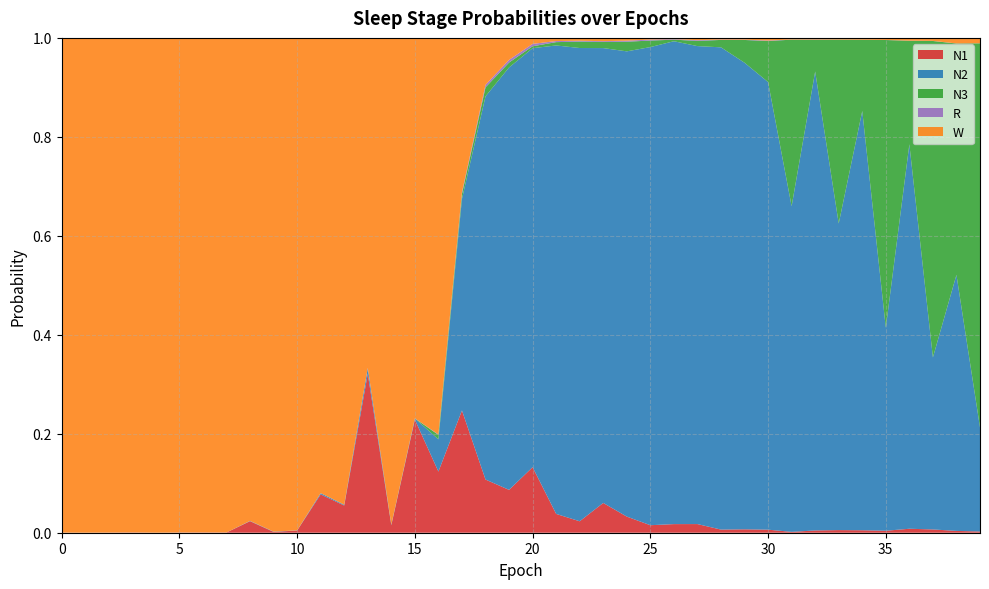

Reading left to right, list all the values displayed in this chart.

N1: 0=0.0	1=0.0	2=0.0	3=0.0	4=0.0	5=0.0	6=0.0	7=0.0	8=0.0	9=0.0	10=0.0	11=0.1	12=0.1	13=0.3	14=0.0	15=0.2	16=0.1	17=0.2	18=0.1	19=0.1	20=0.1	21=0.0	22=0.0	23=0.1	24=0.0	25=0.0	26=0.0	27=0.0	28=0.0	29=0.0	30=0.0	31=0.0	32=0.0	33=0.0	34=0.0	35=0.0	36=0.0	37=0.0	38=0.0	39=0.0
N2: 0=0.0	1=0.0	2=0.0	3=0.0	4=0.0	5=0.0	6=0.0	7=0.0	8=0.0	9=0.0	10=0.0	11=0.0	12=0.0	13=0.0	14=0.0	15=0.0	16=0.1	17=0.4	18=0.8	19=0.9	20=0.8	21=0.9	22=1.0	23=0.9	24=0.9	25=1.0	26=1.0	27=1.0	28=1.0	29=0.9	30=0.9	31=0.7	32=0.9	33=0.6	34=0.8	35=0.4	36=0.8	37=0.3	38=0.5	39=0.2
N3: 0=0.0	1=0.0	2=0.0	3=0.0	4=0.0	5=0.0	6=0.0	7=0.0	8=0.0	9=0.0	10=0.0	11=0.0	12=0.0	13=0.0	14=0.0	15=0.0	16=0.0	17=0.0	18=0.0	19=0.0	20=0.0	21=0.0	22=0.0	23=0.0	24=0.0	25=0.0	26=0.0	27=0.0	28=0.0	29=0.0	30=0.1	31=0.3	32=0.1	33=0.4	34=0.1	35=0.6	36=0.2	37=0.6	38=0.5	39=0.8
R: 0=0.0	1=0.0	2=0.0	3=0.0	4=0.0	5=0.0	6=0.0	7=0.0	8=0.0	9=0.0	10=0.0	11=0.0	12=0.0	13=0.0	14=0.0	15=0.0	16=0.0	17=0.0	18=0.0	19=0.0	20=0.0	21=0.0	22=0.0	23=0.0	24=0.0	25=0.0	26=0.0	27=0.0	28=0.0	29=0.0	30=0.0	31=0.0	32=0.0	33=0.0	34=0.0	35=0.0	36=0.0	37=0.0	38=0.0	39=0.0
W: 0=1.0	1=1.0	2=1.0	3=1.0	4=1.0	5=1.0	6=1.0	7=1.0	8=1.0	9=1.0	10=1.0	11=0.9	12=0.9	13=0.7	14=1.0	15=0.8	16=0.8	17=0.3	18=0.1	19=0.0	20=0.0	21=0.0	22=0.0	23=0.0	24=0.0	25=0.0	26=0.0	27=0.0	28=0.0	29=0.0	30=0.0	31=0.0	32=0.0	33=0.0	34=0.0	35=0.0	36=0.0	37=0.0	38=0.0	39=0.0